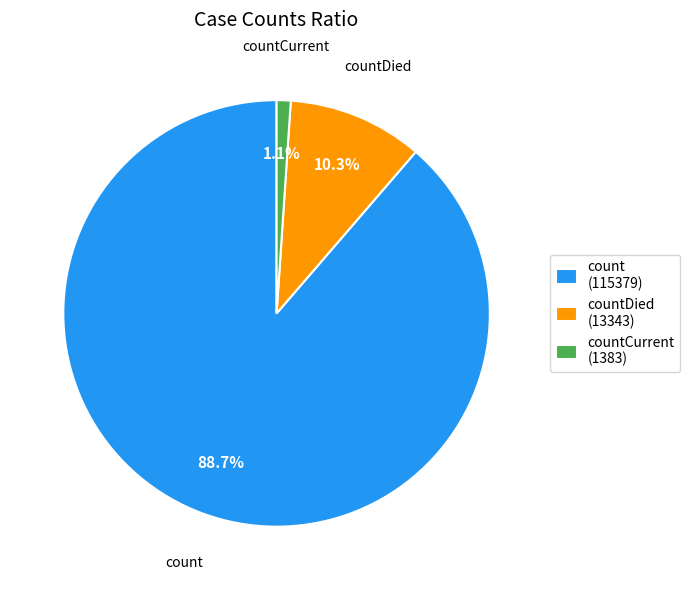

Rank the categories by value from lowest to highest.

countCurrent (1383), countDied (13343), count (115379)